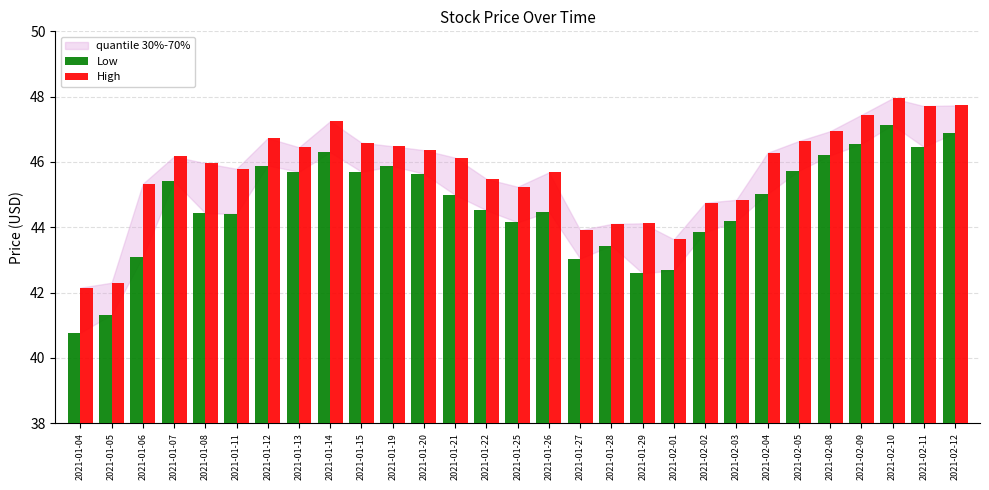

What is the minimum value shown in the chart?

40.8